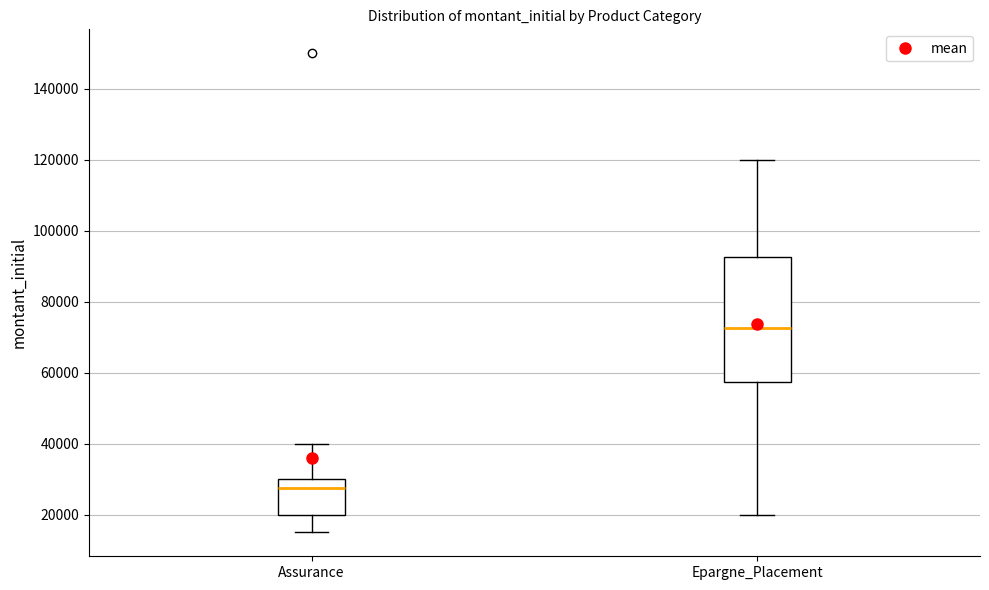

Comparing the boxes themselves (not the whiskers), which one is the tallest?

Epargne_Placement